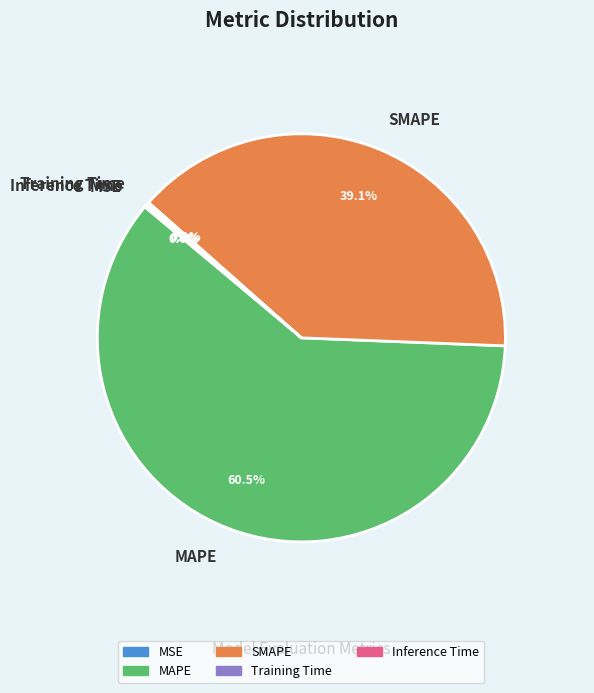

Which category has the biggest portion of the pie?

MAPE